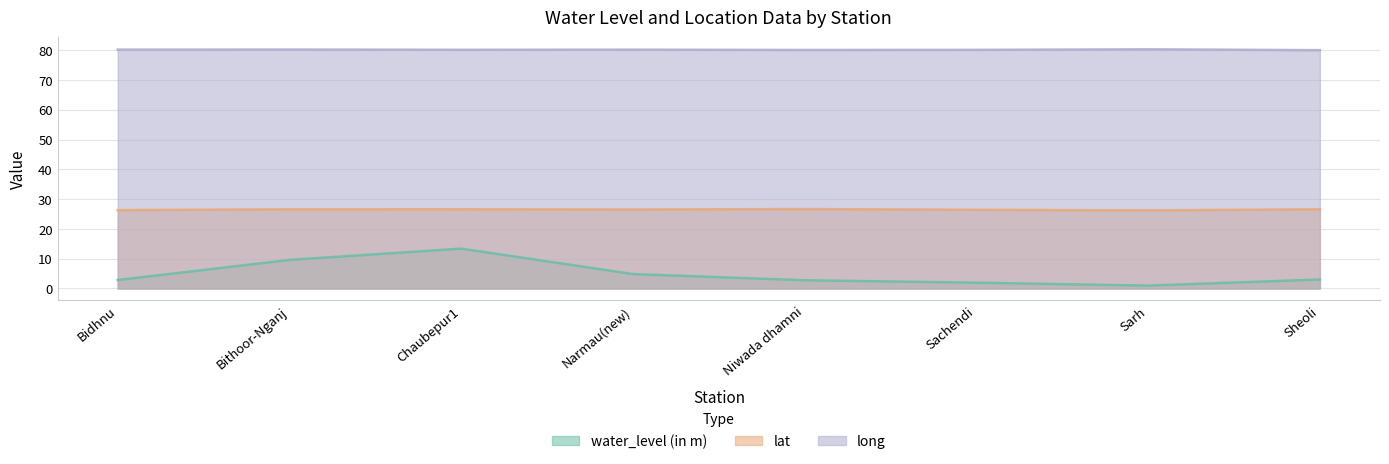

What is the difference between the second highest and second lowest values in the water_level (in m) series?

7.6